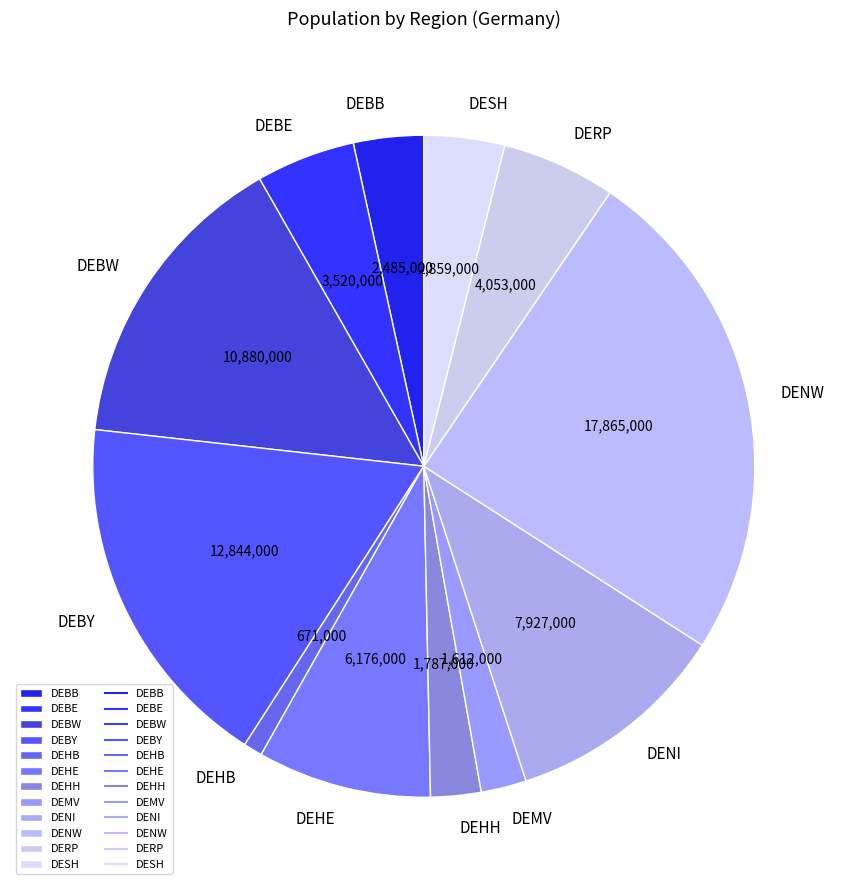

Do DEMV and DEHE together represent more than half of the pie?

No